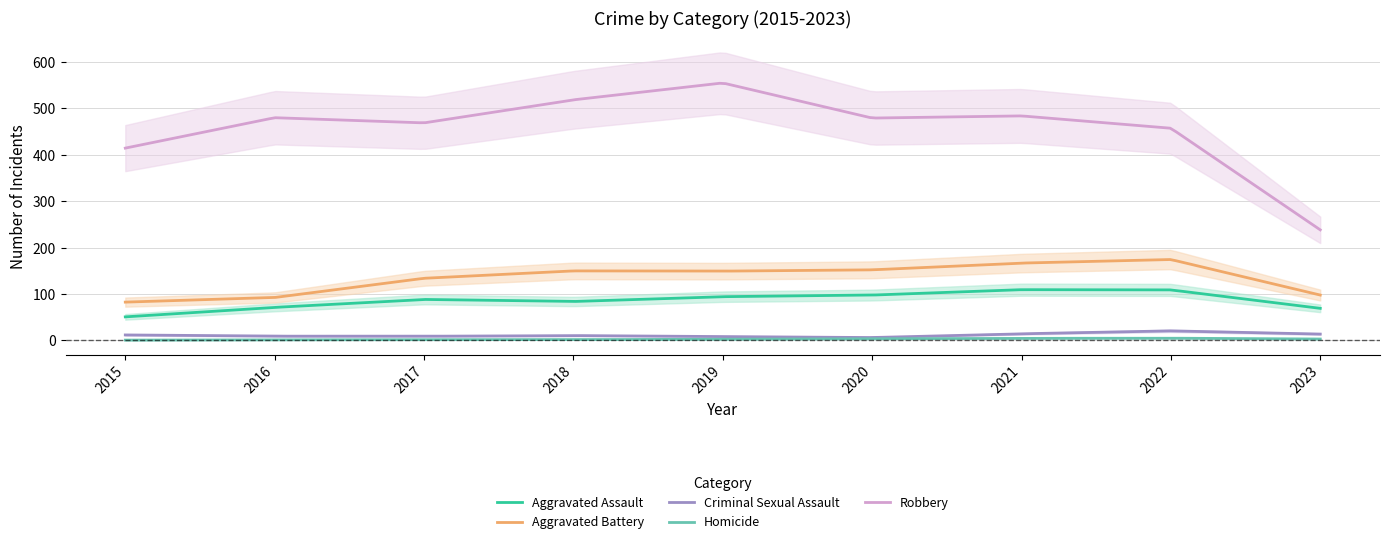

What is the difference between the maximum and minimum values in the Criminal Sexual Assault series?

14.3